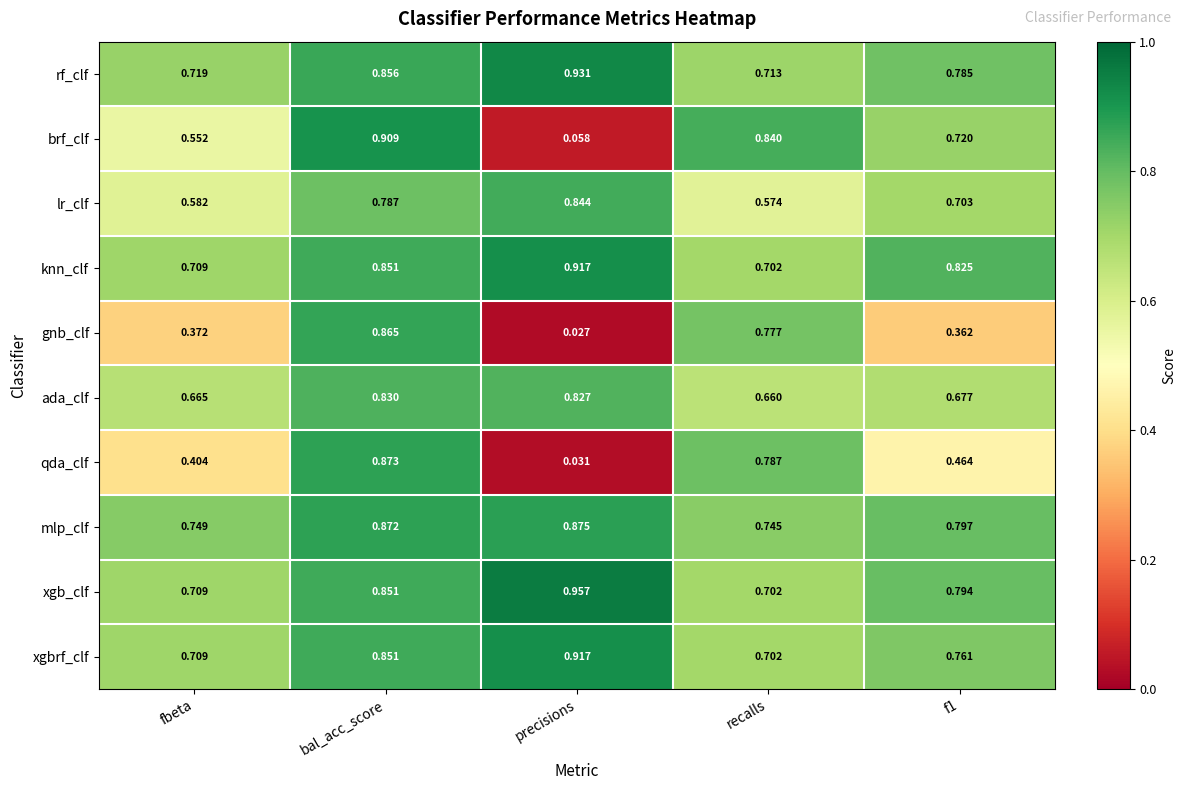

Where is rf_clf nearest to the value 0?

recalls